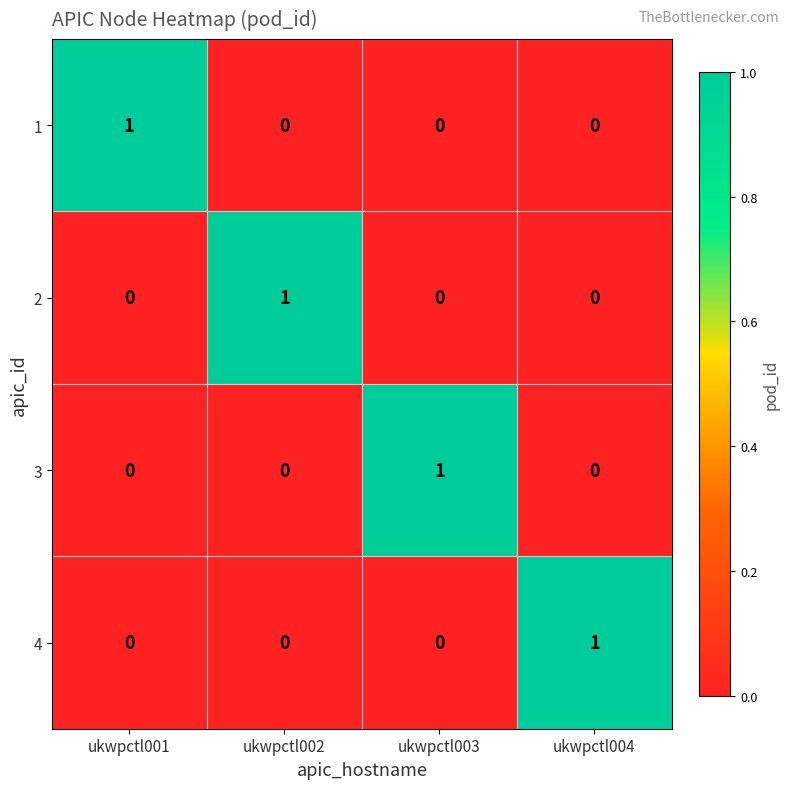

Count the 4 values in the range 0 to 1.

4